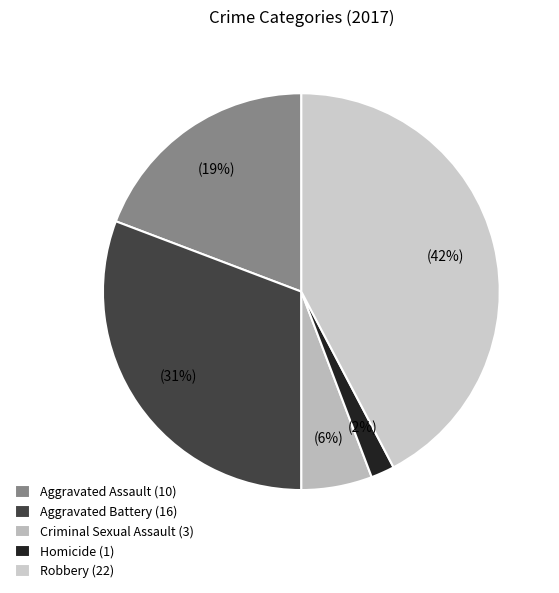

What is the change in value from Aggravated Battery to Criminal Sexual Assault?

-13